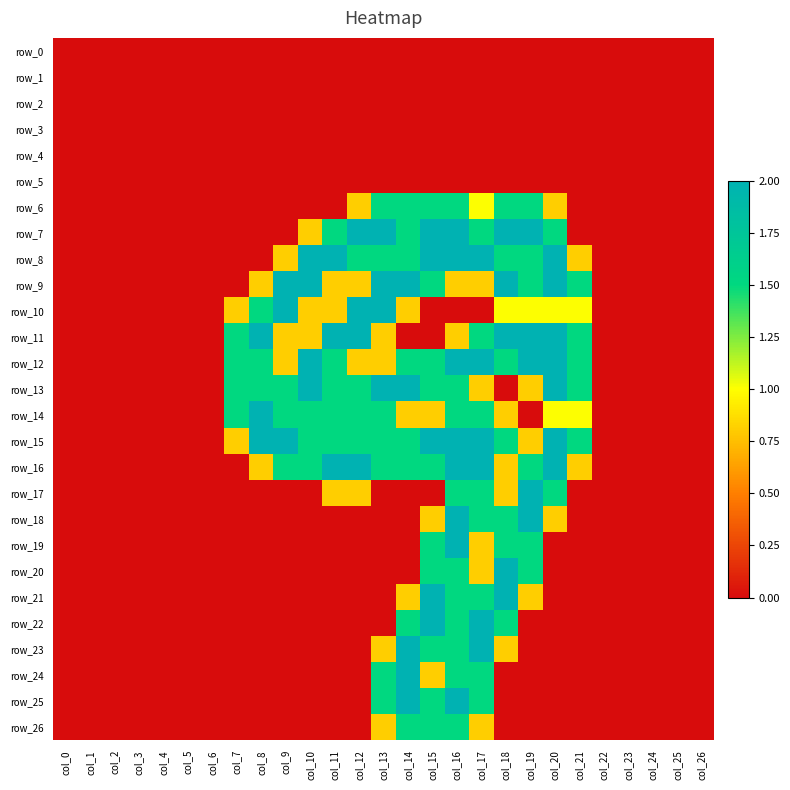

At how many categories does at least one series exceed 0?

15